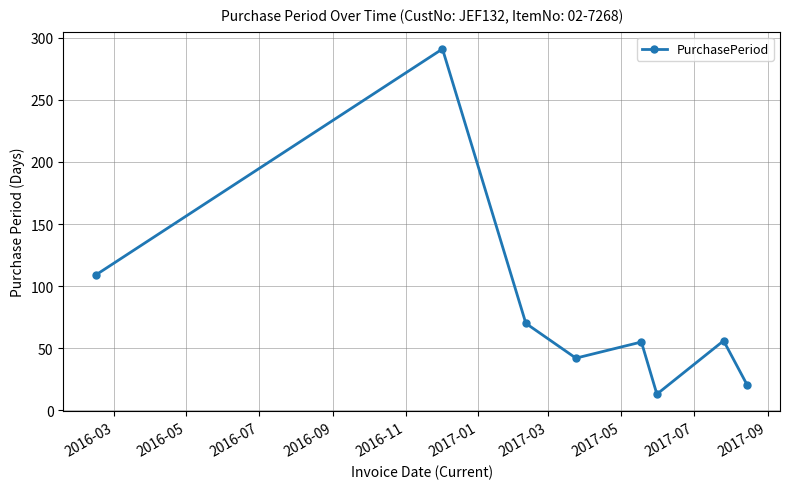

What is the minimum value shown in the chart?

13